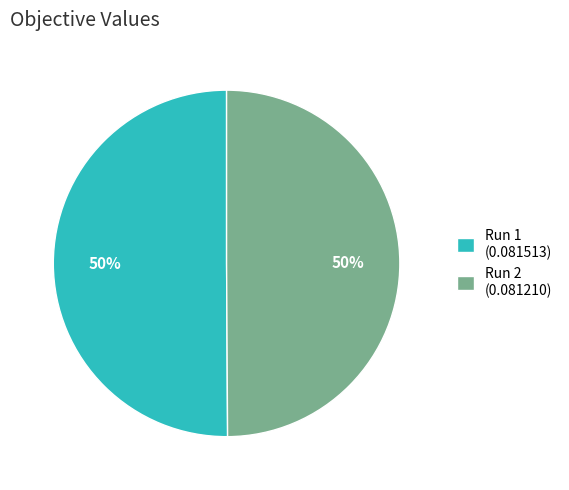

Count the number of slices in the pie.

2